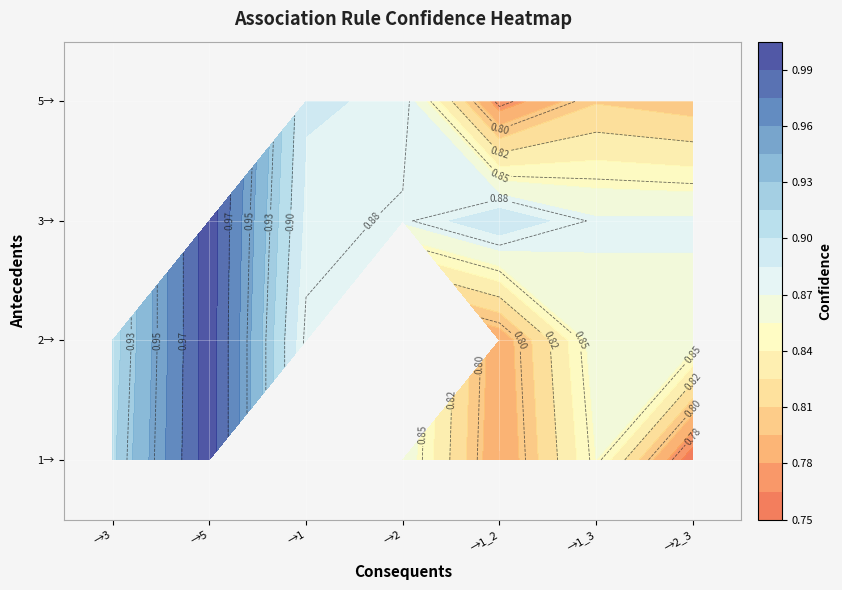

Reading right to left, list all the values displayed in this chart.

1: 0.8	0.9	0.8	0.9	1.0	0.9
2: 0.9	0.9	0.8	0.0	1.0	0.9
3: 0.9	0.9	0.9	0.9	1.0	0.0
5: 0.8	0.8	0.8	0.9	0.0	0.9